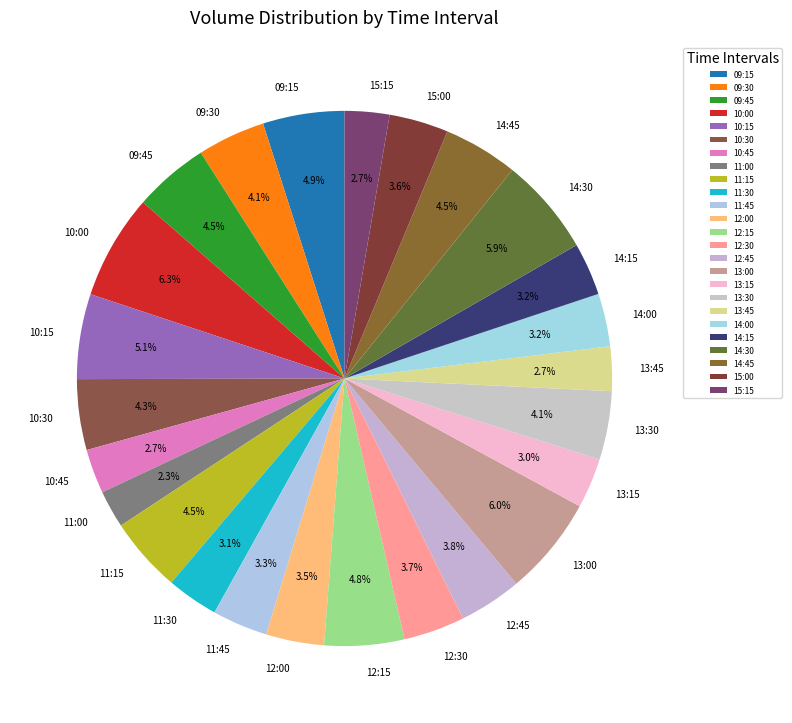

How many slices are in this pie chart?

25